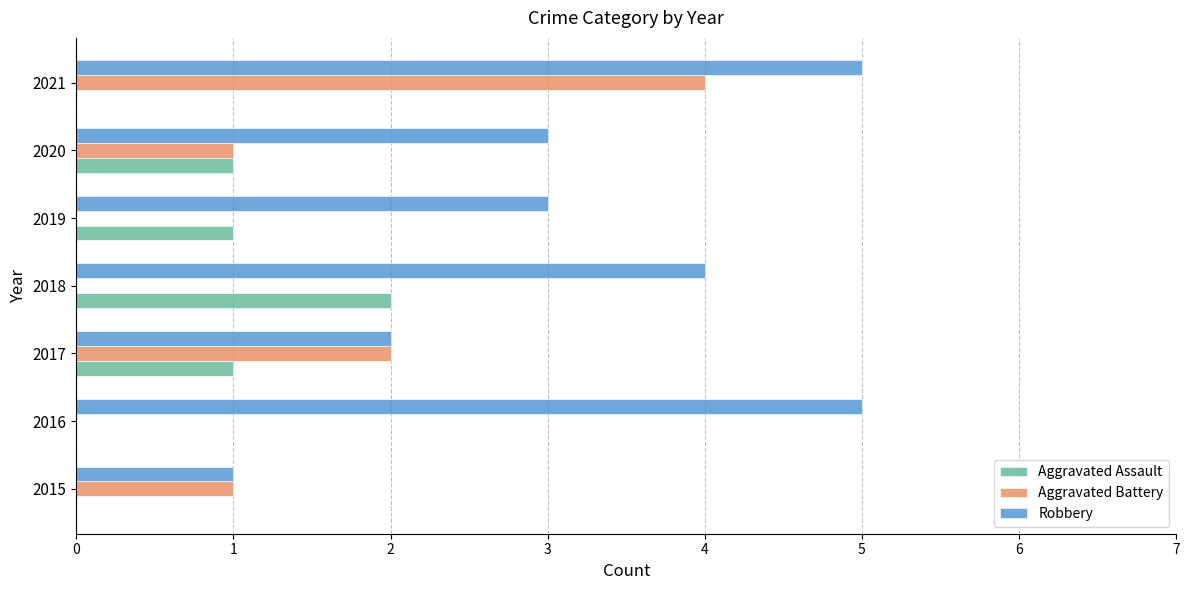

What is the sum of all Aggravated Assault values?

5